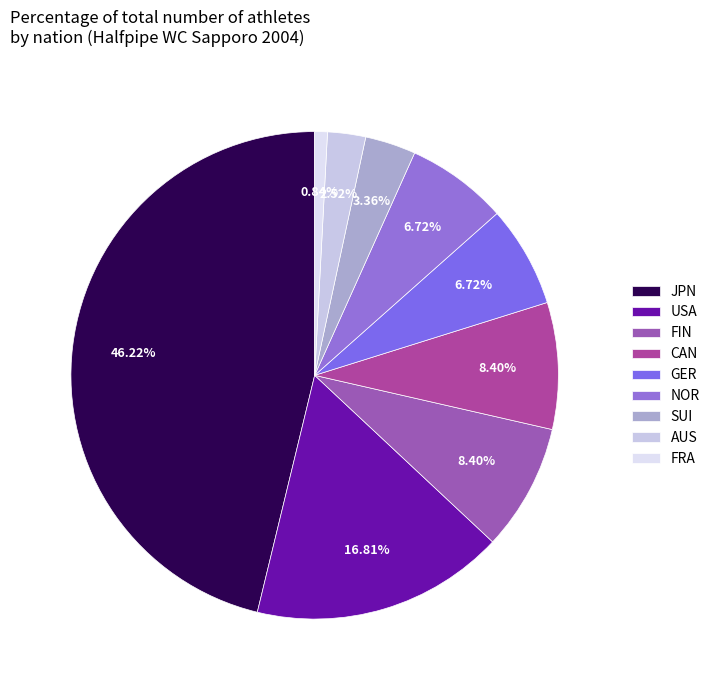

To the nearest percent, what is the average slice percentage?

11%